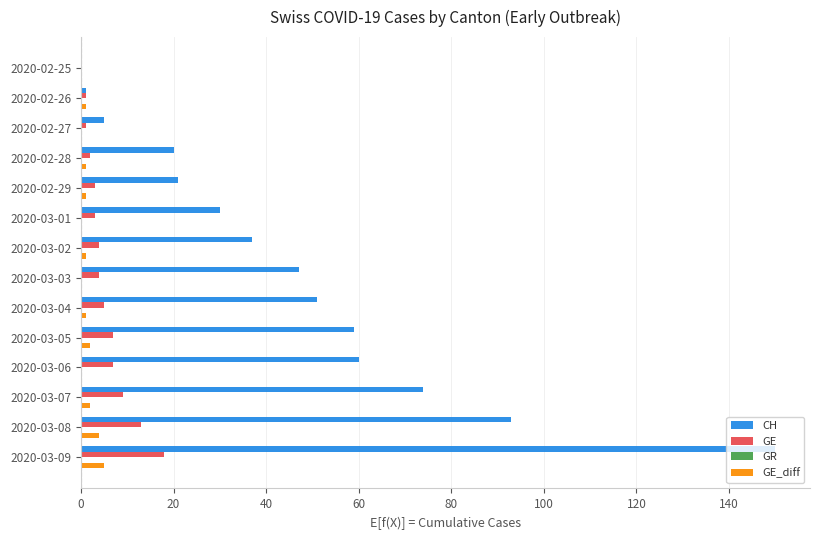

Which label corresponds to the largest value in the chart?

2020-03-09